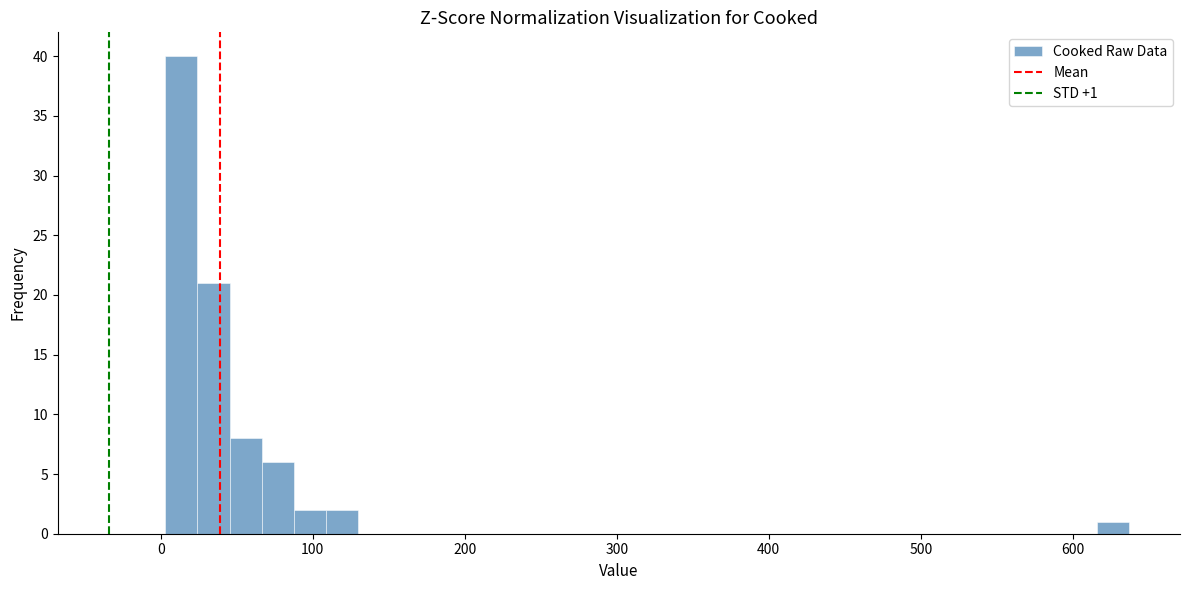

Around what value on the x-axis is the tallest bar? Give the approximate position of its centre, as read against the axis.

10